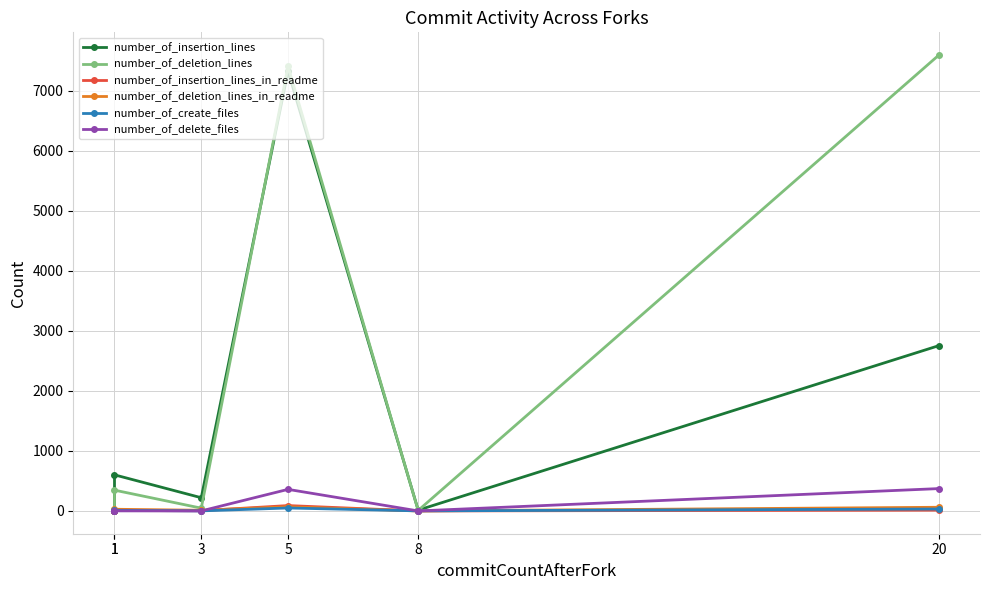

Is it true that number_of_deletion_lines equals 0 at 1?

False